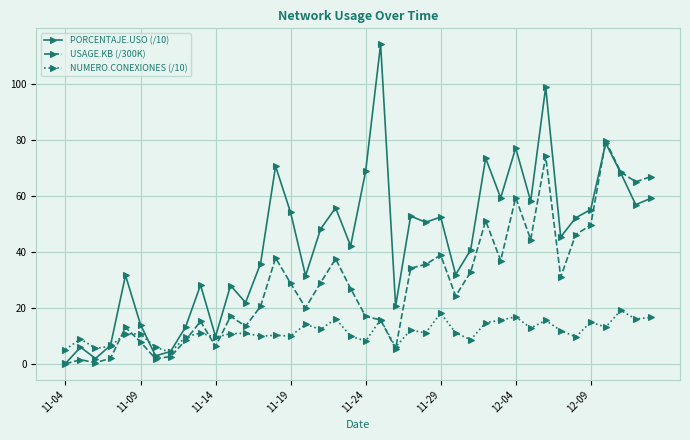

What is the greatest value displayed?

114.2